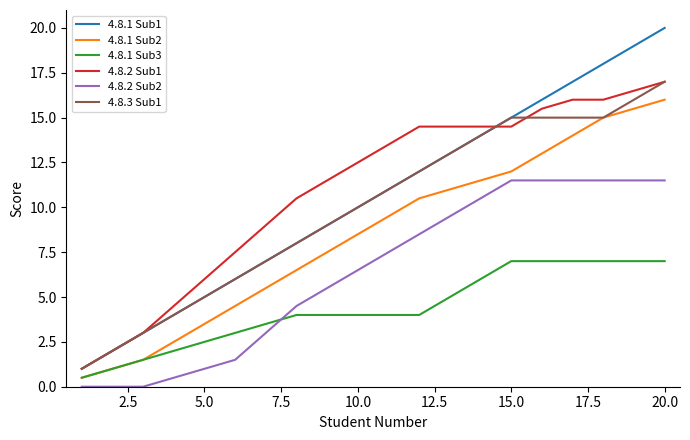

Reading right to left, what are all the values shown in this chart?

4.8.1 Sub1: 20.0	19.0	18.0	17.0	16.0	15.0	14.0	13.0	12.0	11.0	10.0	9.0	8.0	7.0	6.0	5.0	4.0	3.0	2.0	1.0
4.8.1 Sub2: 16.0	15.5	15.0	14.0	13.0	12.0	11.5	11.0	10.5	9.5	8.5	7.5	6.5	5.5	4.5	3.5	2.5	1.5	1.0	0.5
4.8.1 Sub3: 7.0	7.0	7.0	7.0	7.0	7.0	6.0	5.0	4.0	4.0	4.0	4.0	4.0	3.5	3.0	2.5	2.0	1.5	1.0	0.5
4.8.2 Sub1: 17.0	16.5	16.0	16.0	15.5	14.5	14.5	14.5	14.5	13.5	12.5	11.5	10.5	9.0	7.5	6.0	4.5	3.0	2.0	1.0
4.8.2 Sub2: 11.5	11.5	11.5	11.5	11.5	11.5	10.5	9.5	8.5	7.5	6.5	5.5	4.5	3.0	1.5	1.0	0.5	0.0	0.0	0.0
4.8.3 Sub1: 17.0	16.0	15.0	15.0	15.0	15.0	14.0	13.0	12.0	11.0	10.0	9.0	8.0	7.0	6.0	5.0	4.0	3.0	2.0	1.0